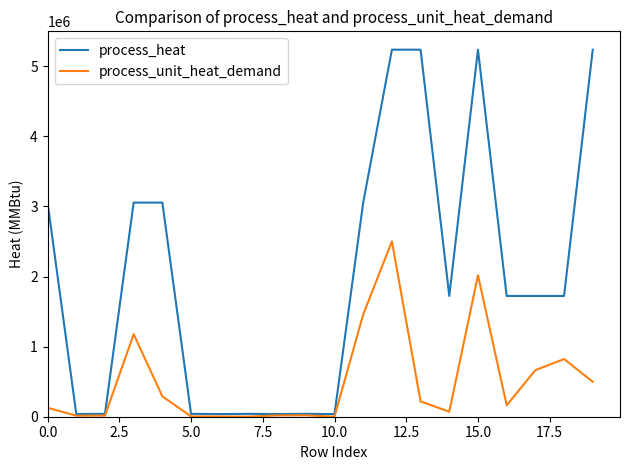

How many lines are shown in the chart?

2